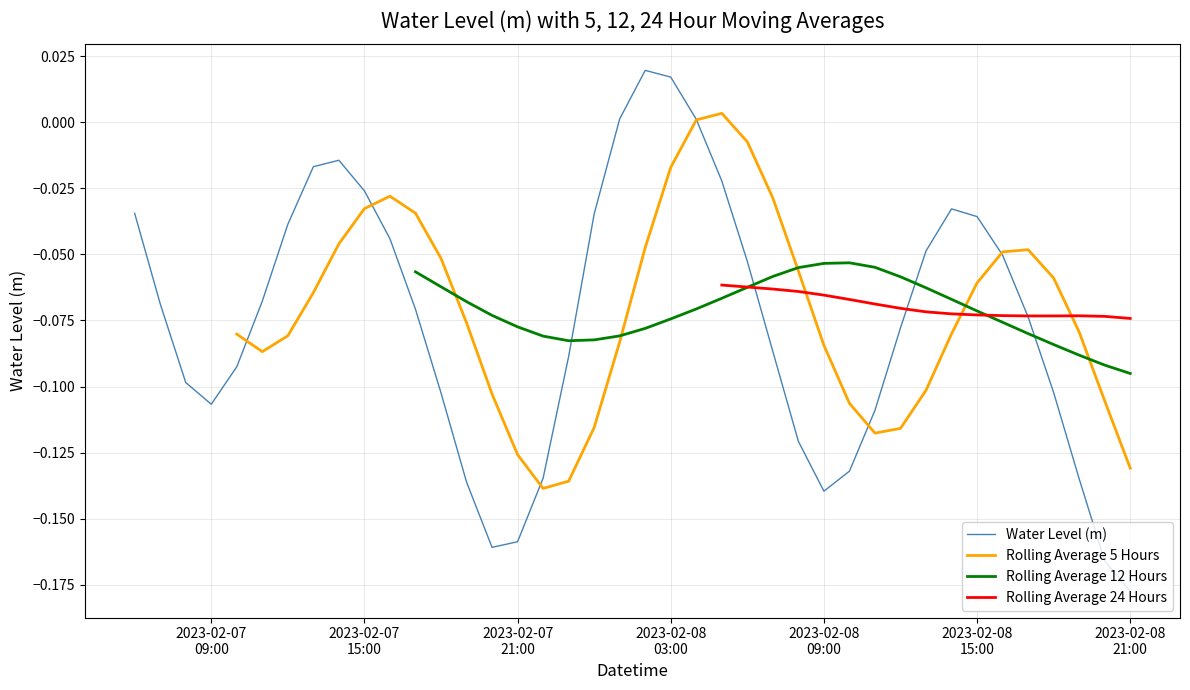

How many interior local valleys does the Rolling Average 5 Hours series have?

3